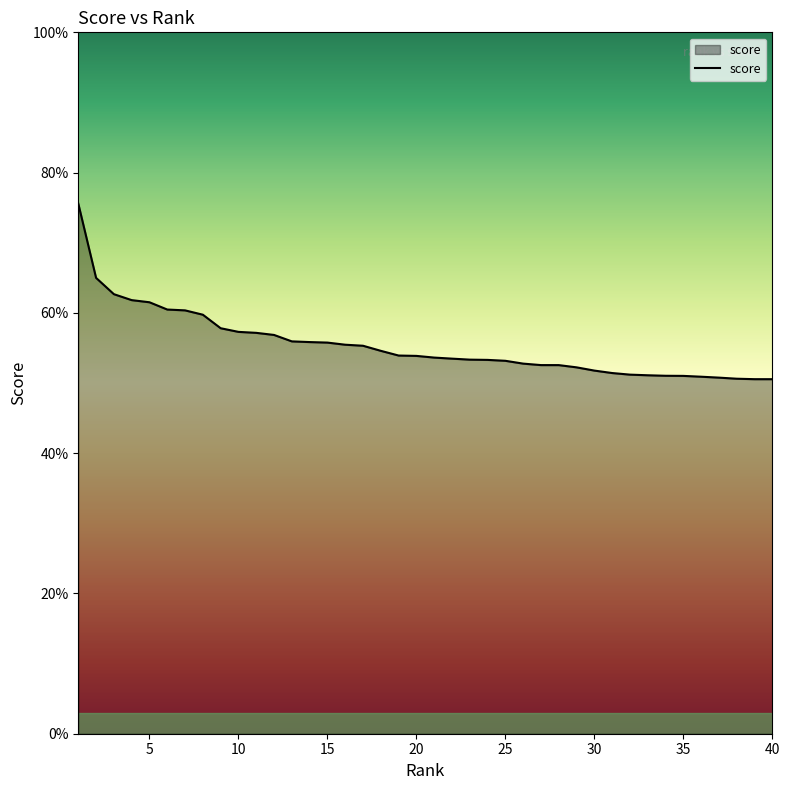

What is the difference between the maximum and second lowest values?

0.3